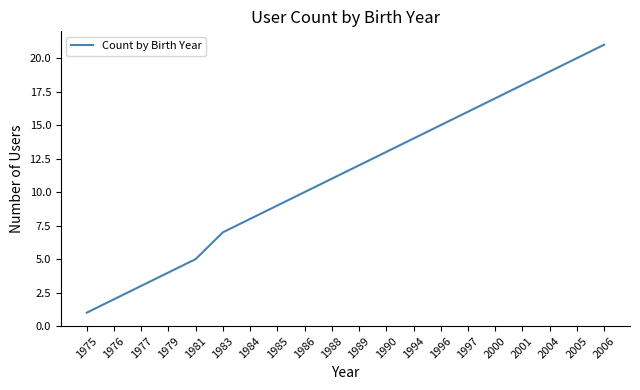

What is the change in value from 1979 to 1985?

+5